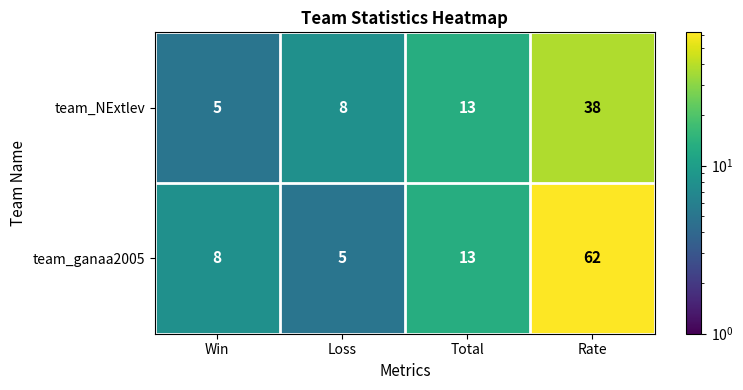

Which series changed the most between Loss and Total?

team_ganaa2005